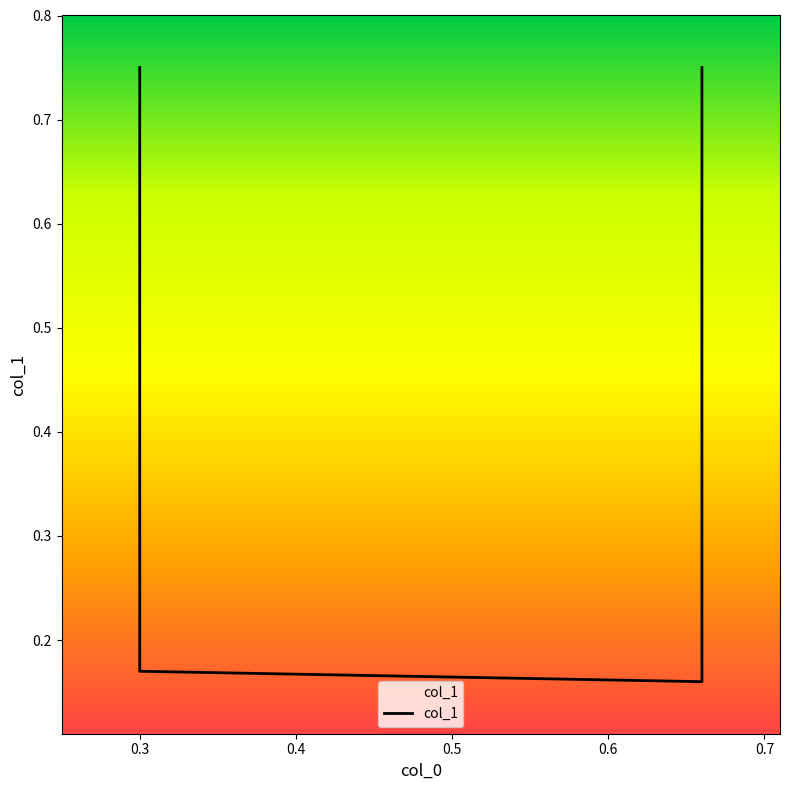

What is the change in value from 0.2 to 0.3?

-0.6